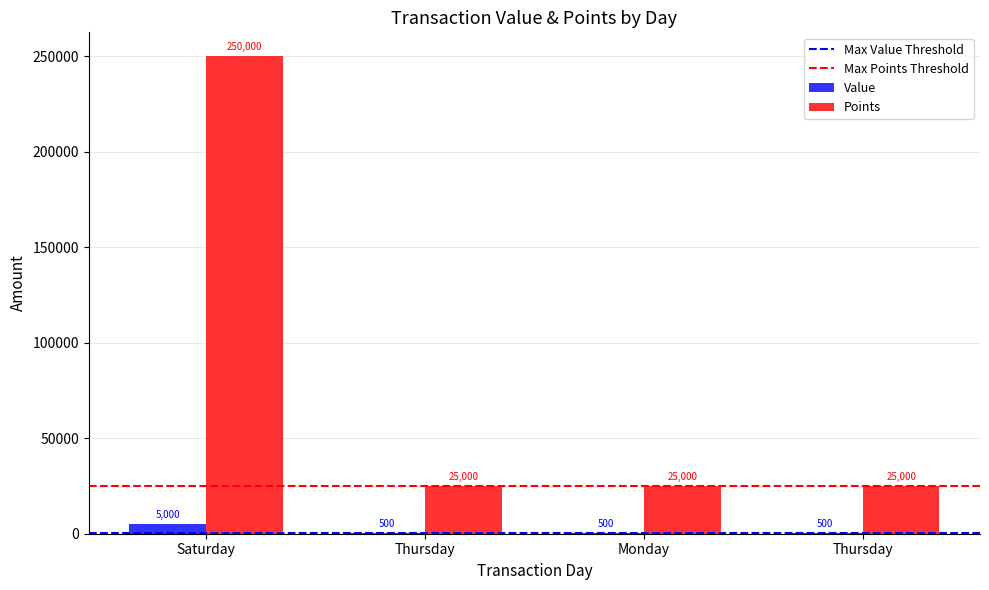

How many categories are shown in the chart?

4